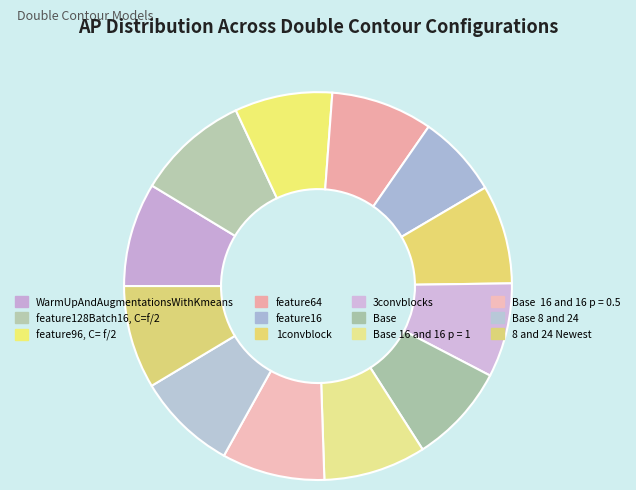

What is the smallest slice in the pie chart?

feature16